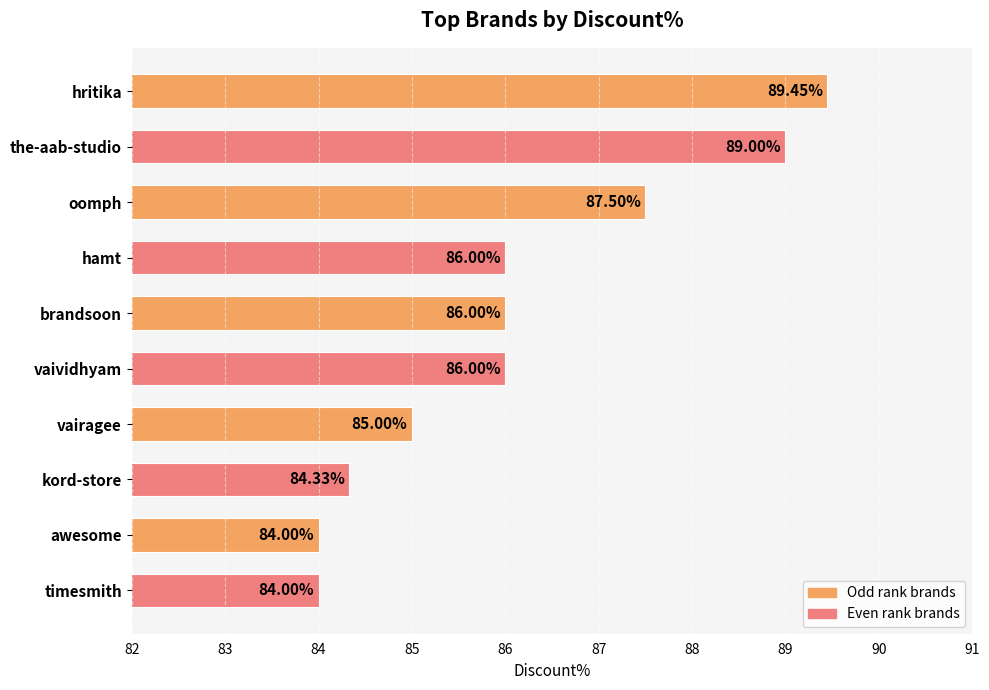

What is the label of the 4th bar from the bottom?

vairagee